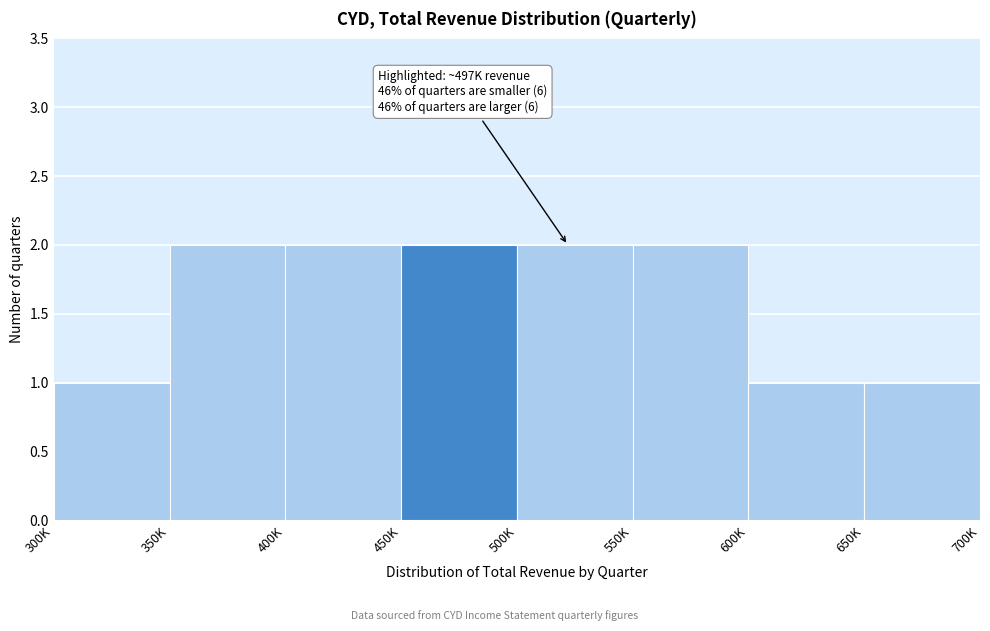

Reading right to left, what are all the values shown in this chart?

650K=1	600K=1	550K=2	500K=2	450K=2	400K=2	350K=2	300K=1